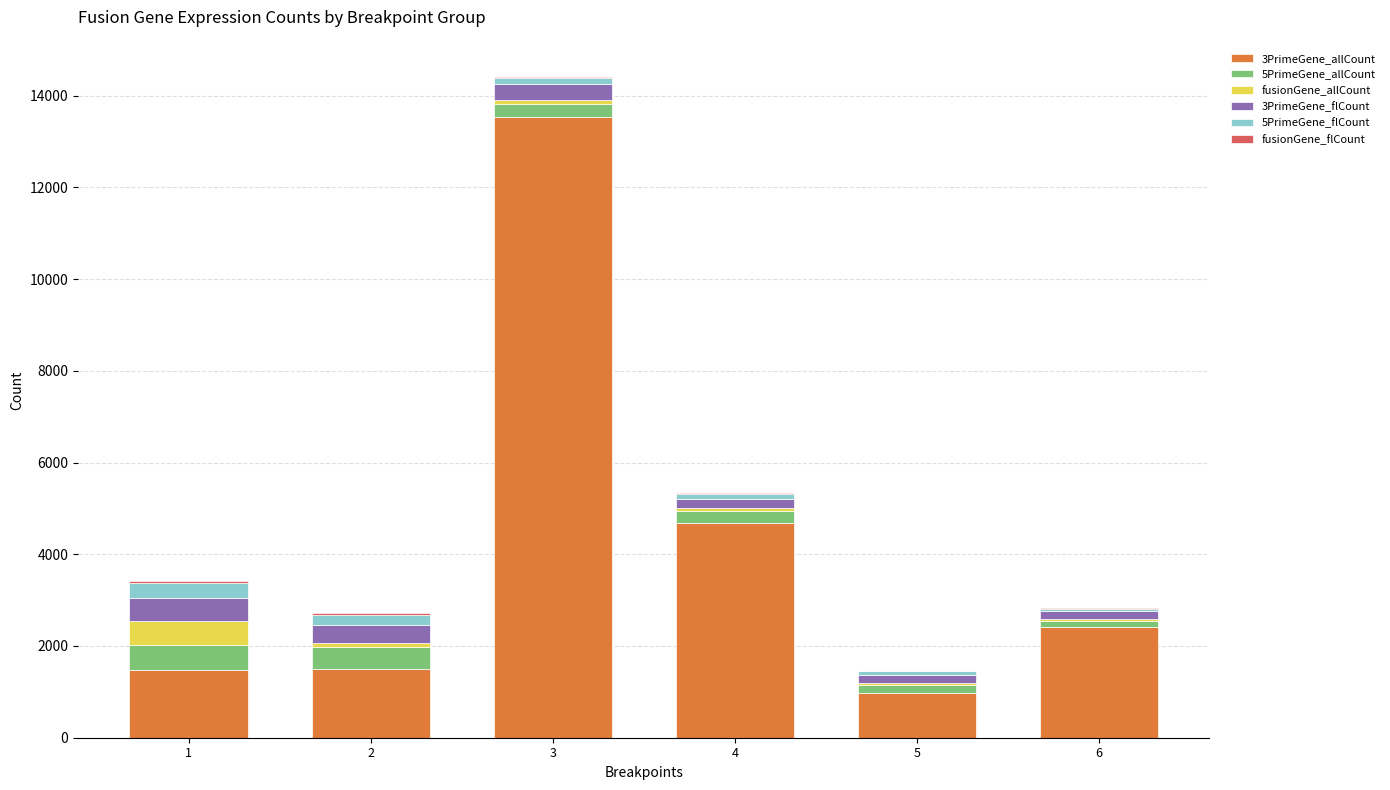

How many values in the 3PrimeGene_allCount series exceed 2406?

3